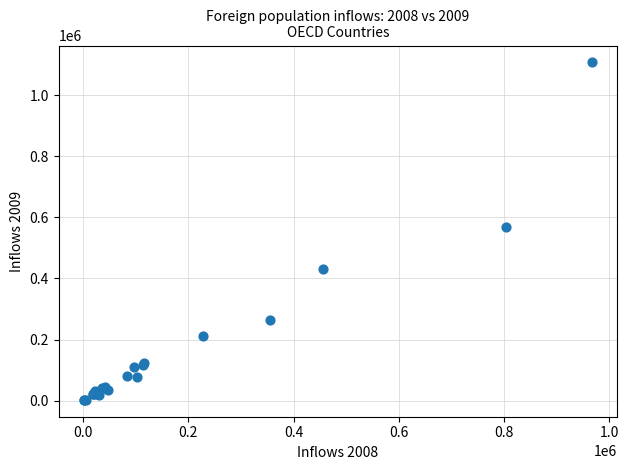

What Y value in the scatter plot is closest to 555148?

567372